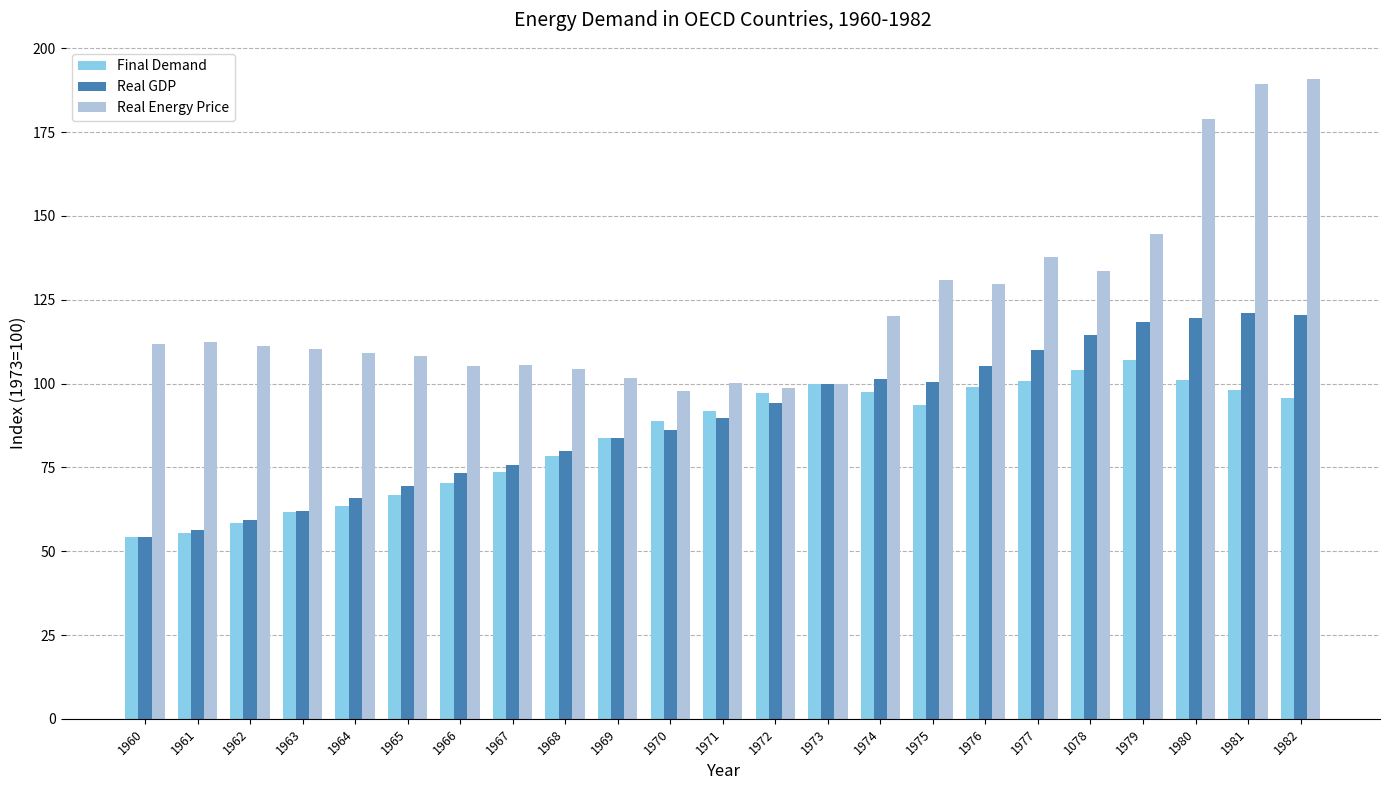

The Real GDP series shows 89.8 at 1971. True or false?

True